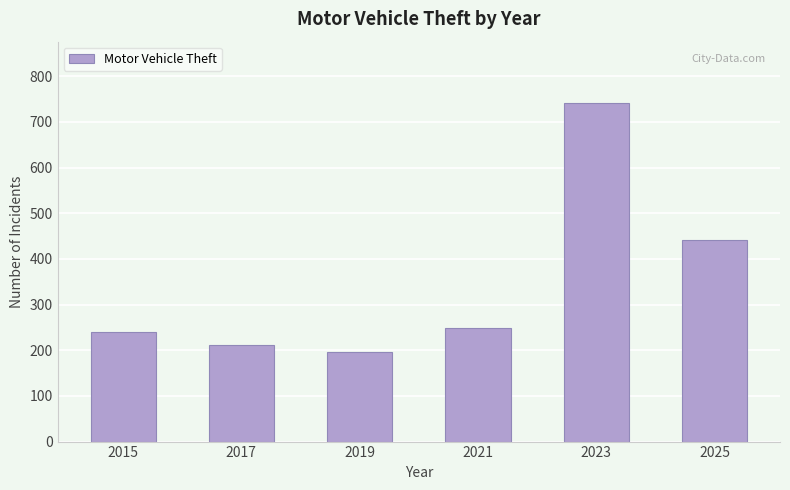

Where is the data nearest to the value 469?

2025